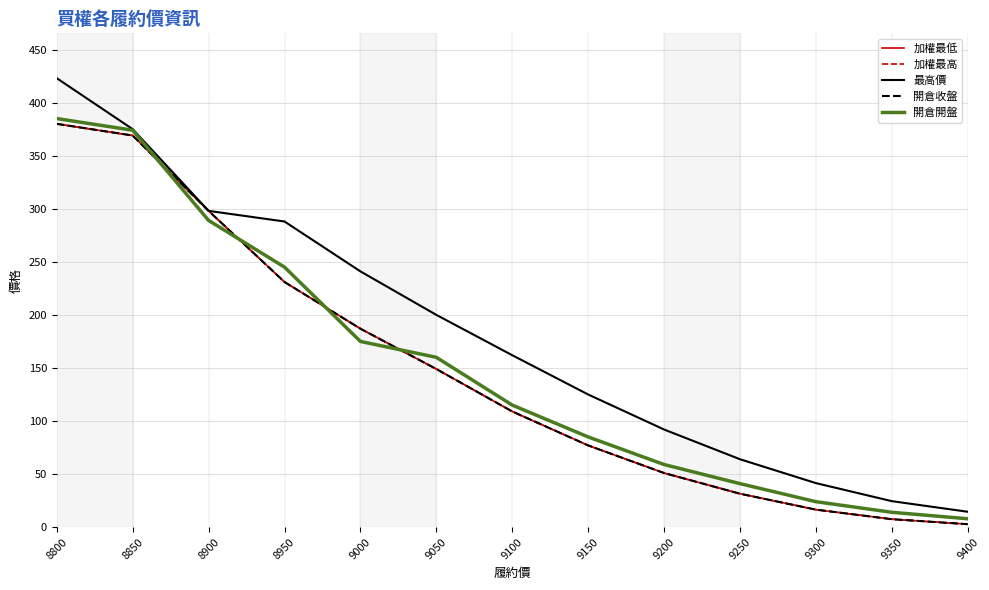

Is the value of 開倉開盤 at 9400 greater than the value of 加權最高 at 8900?

No